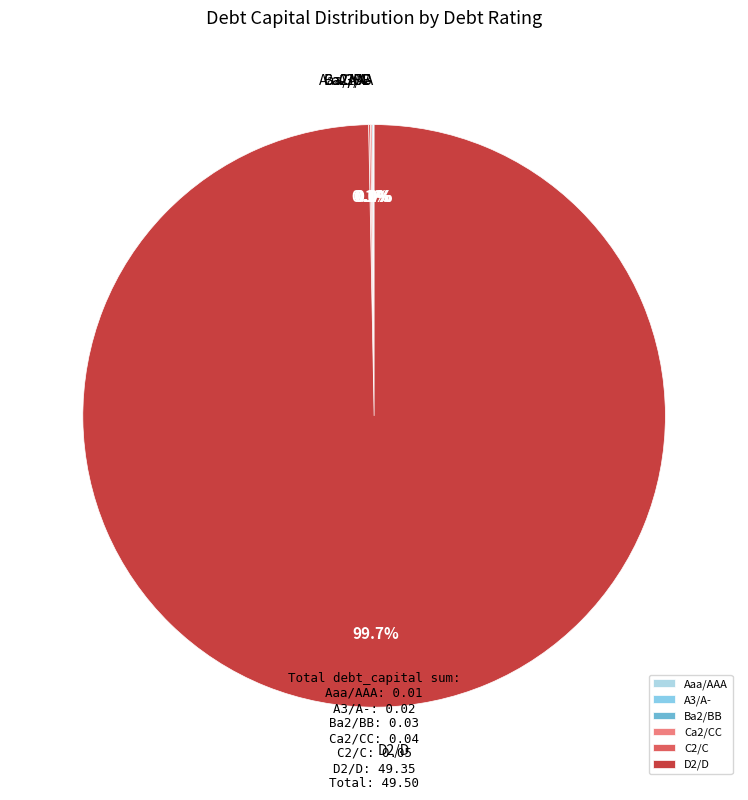

What is the largest slice in the pie chart?

D2/D